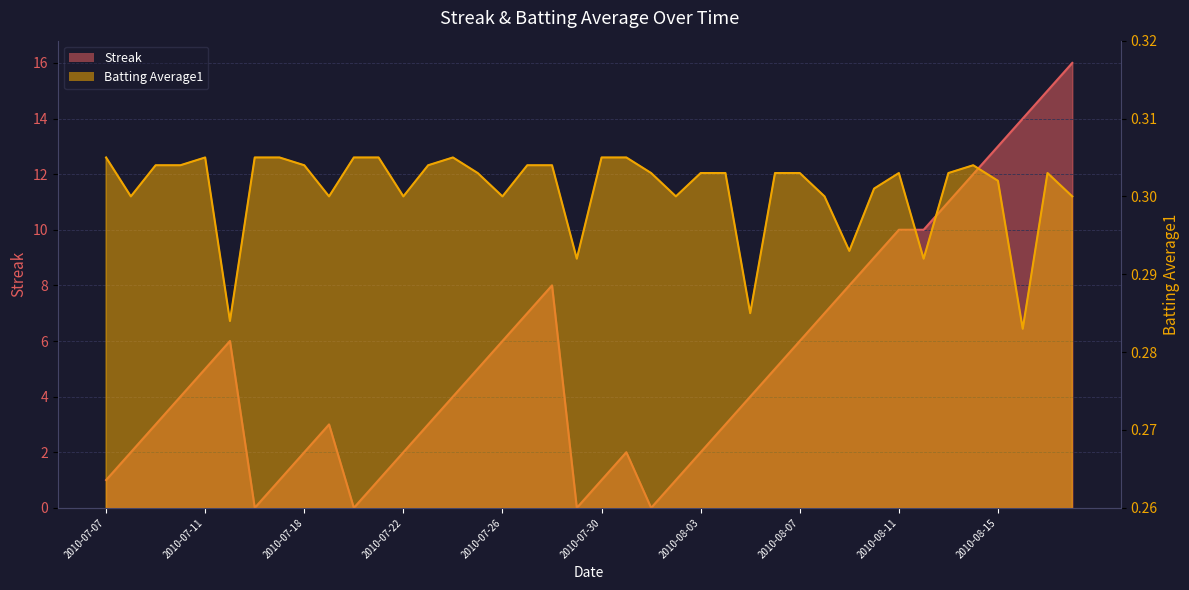

The Batting Average1 series shows 0.3 at 2010-07-22. True or false?

True